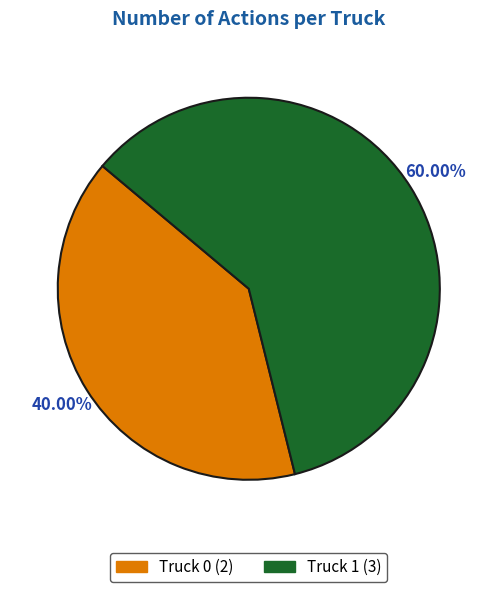

What is the largest slice in the pie chart?

Truck 1